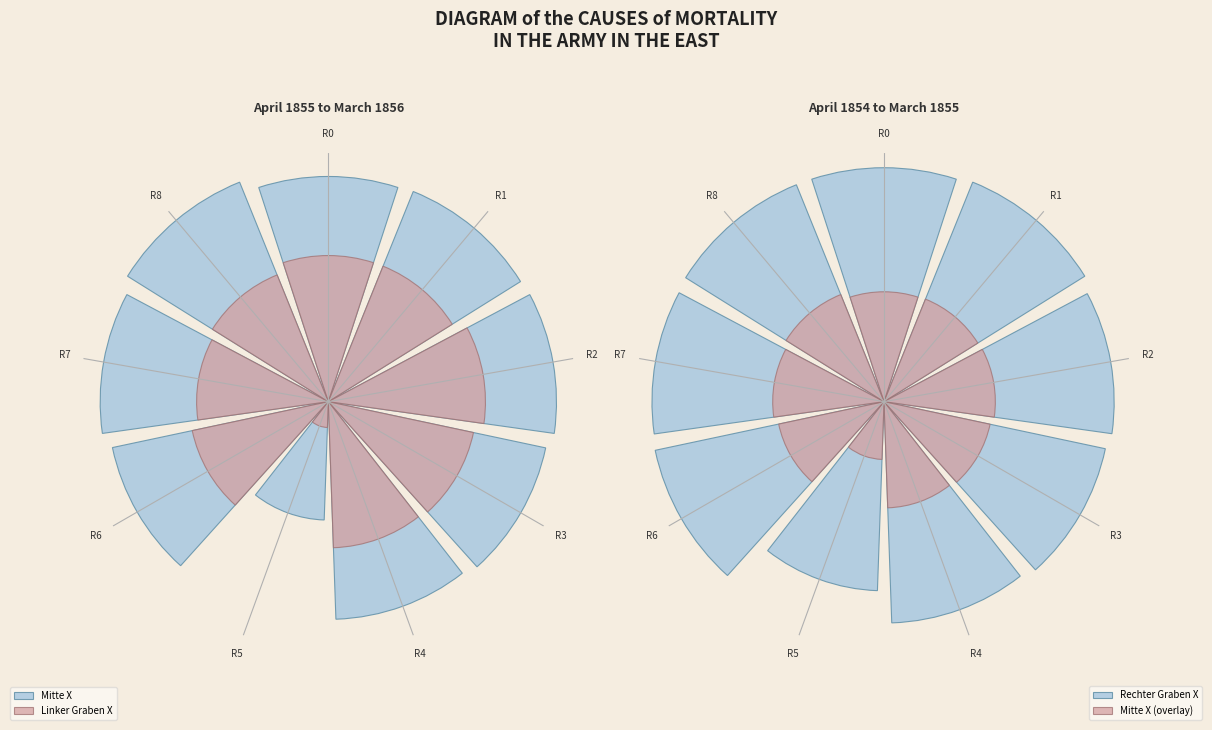

Is R4 the majority of the pie?

No